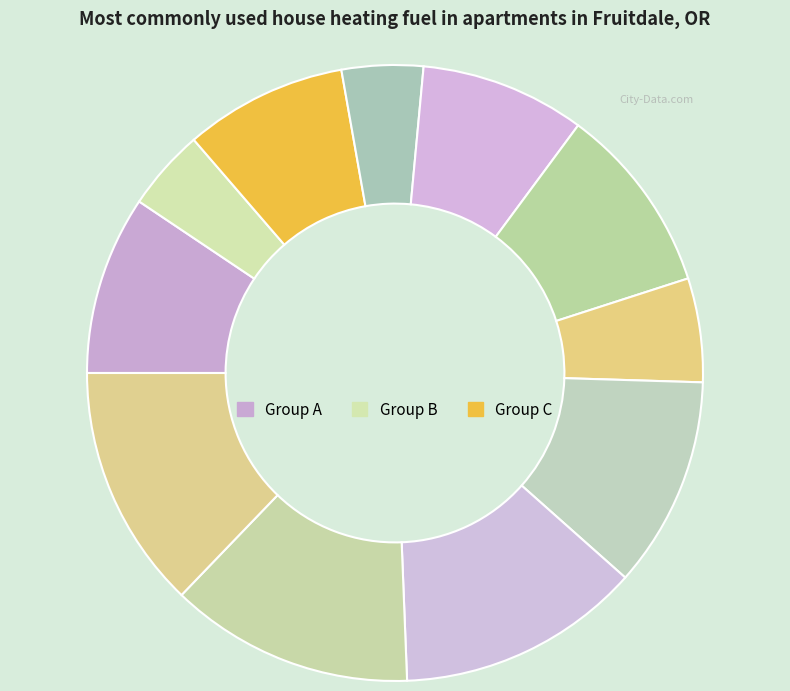

How many slices are in this pie chart?

11